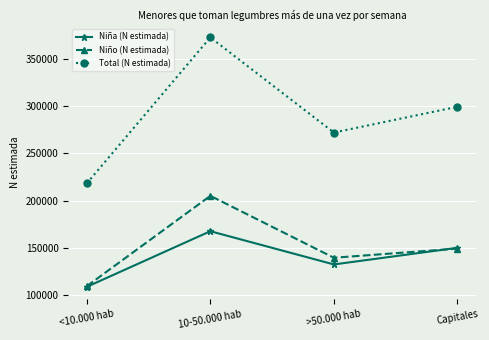

What is the approximate value of Niño (N estimada) at Capitales?

149237